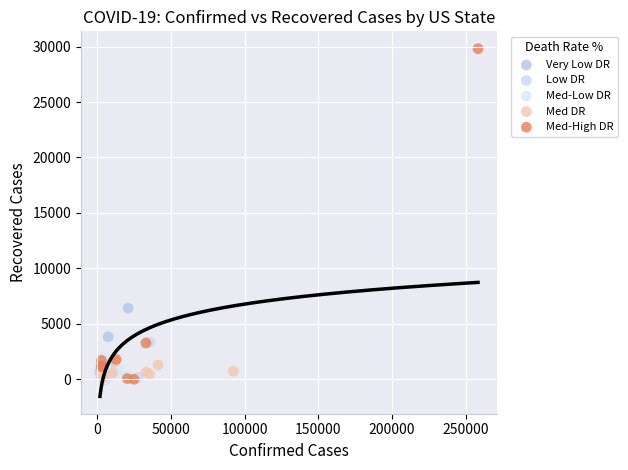

Which series reaches the maximum Y coordinate?

Med-High DR